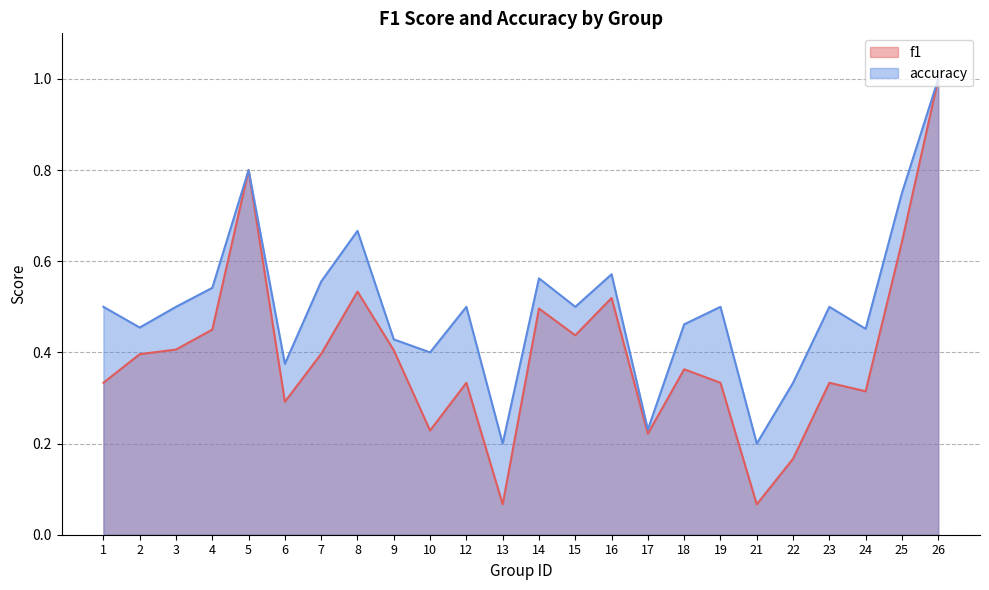

The value of f1 at 1 is 0.3. True or false?

True